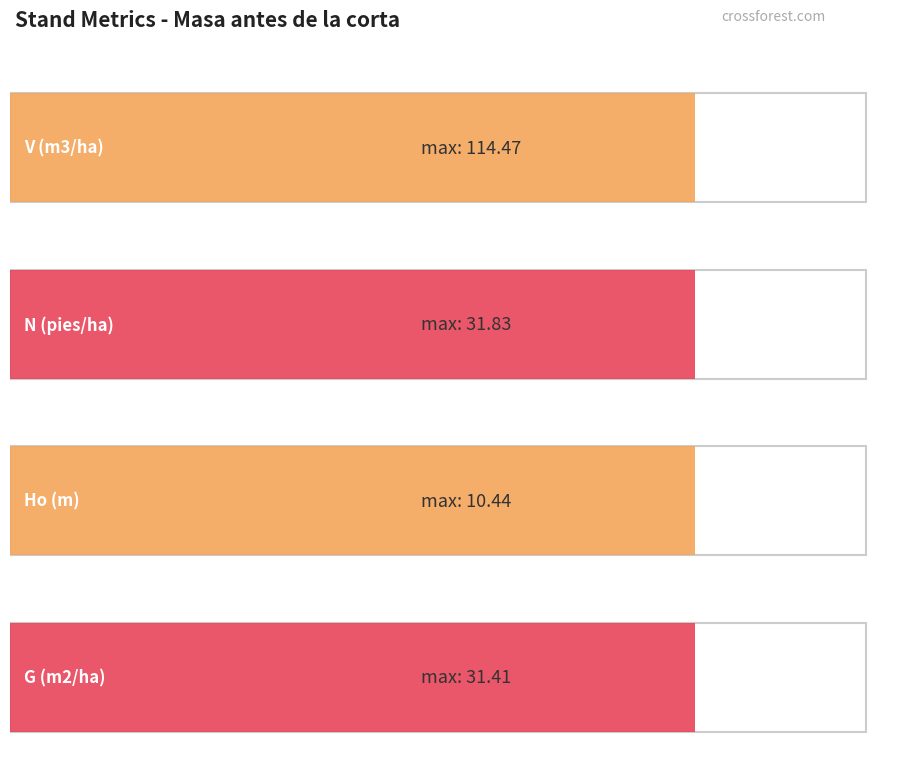

Between 20 and 34, which is larger?

34